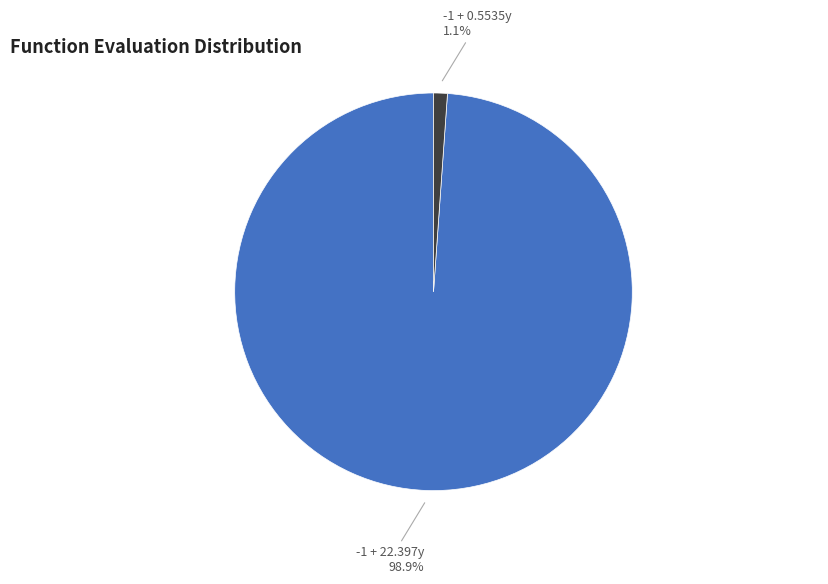

Does any single category account for the majority?

Yes